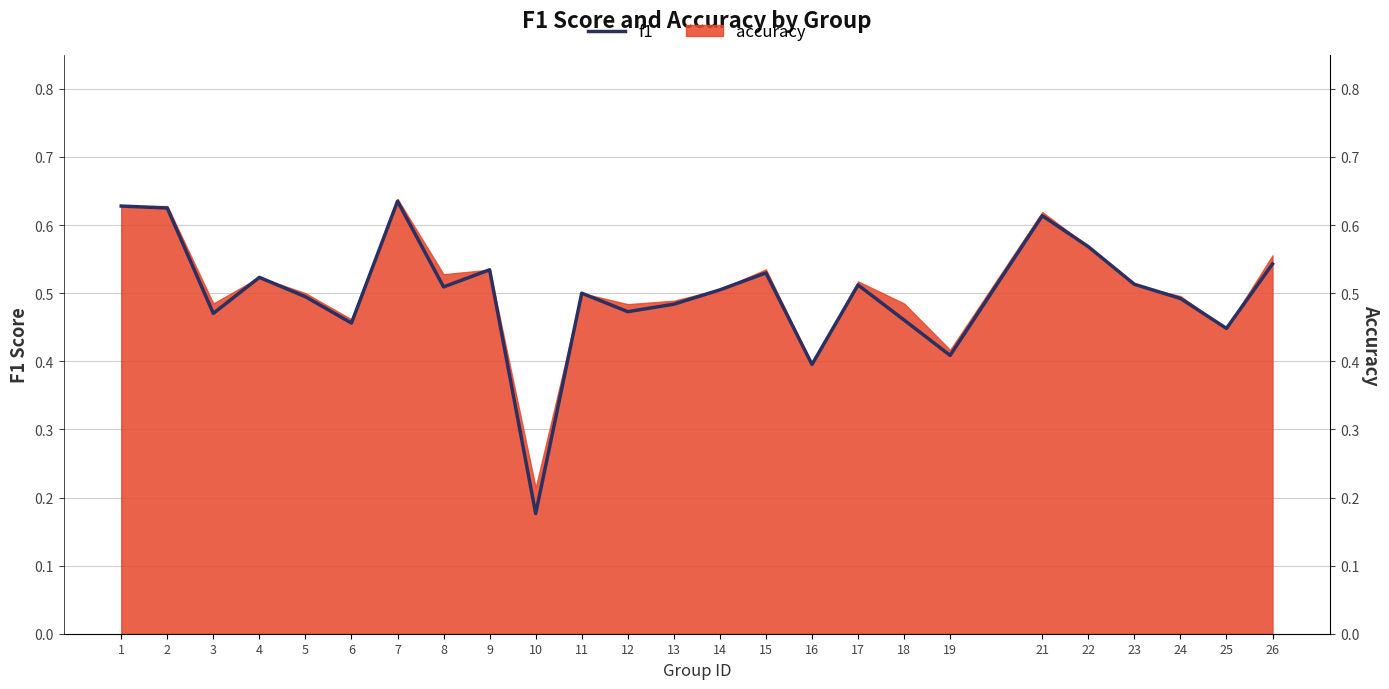

What is the change in value from 2 to 4?

-0.1